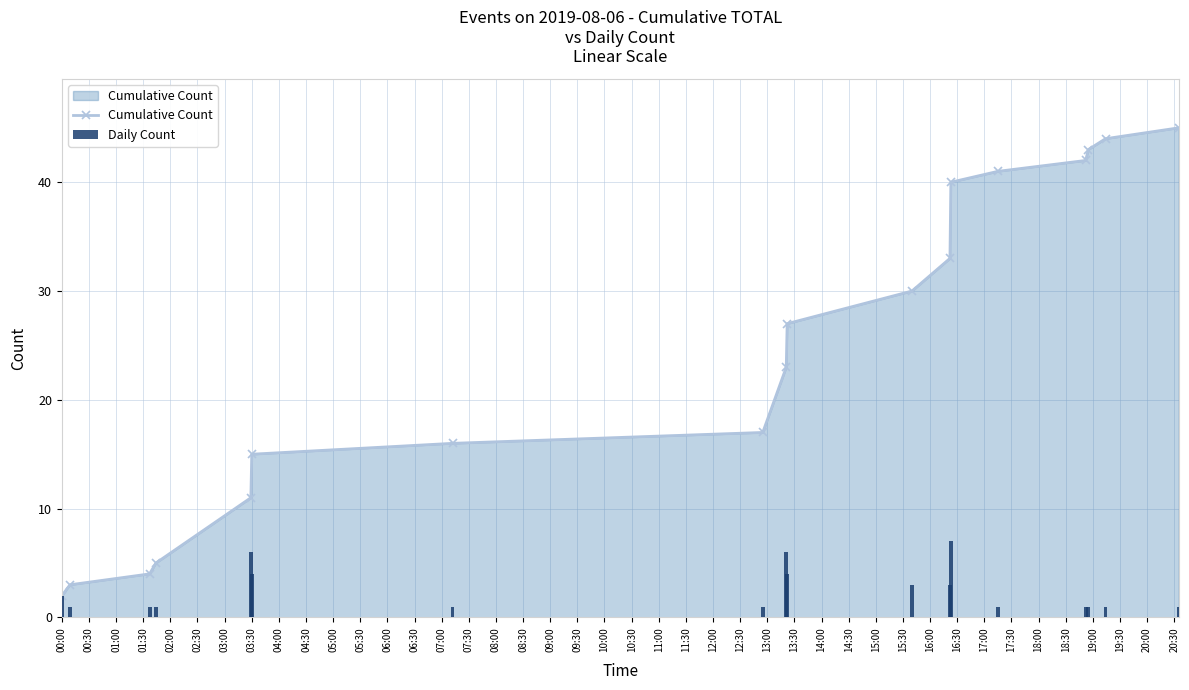

What is the sum of all Cumulative Count values?

441